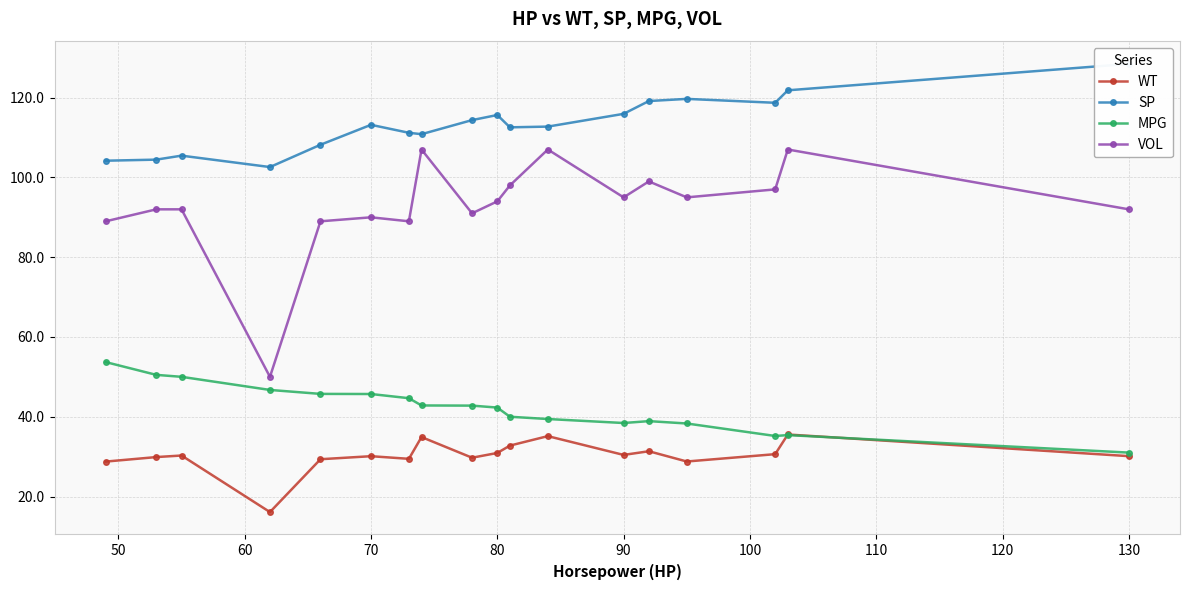

Is this an area chart (filled region under the line)?

No